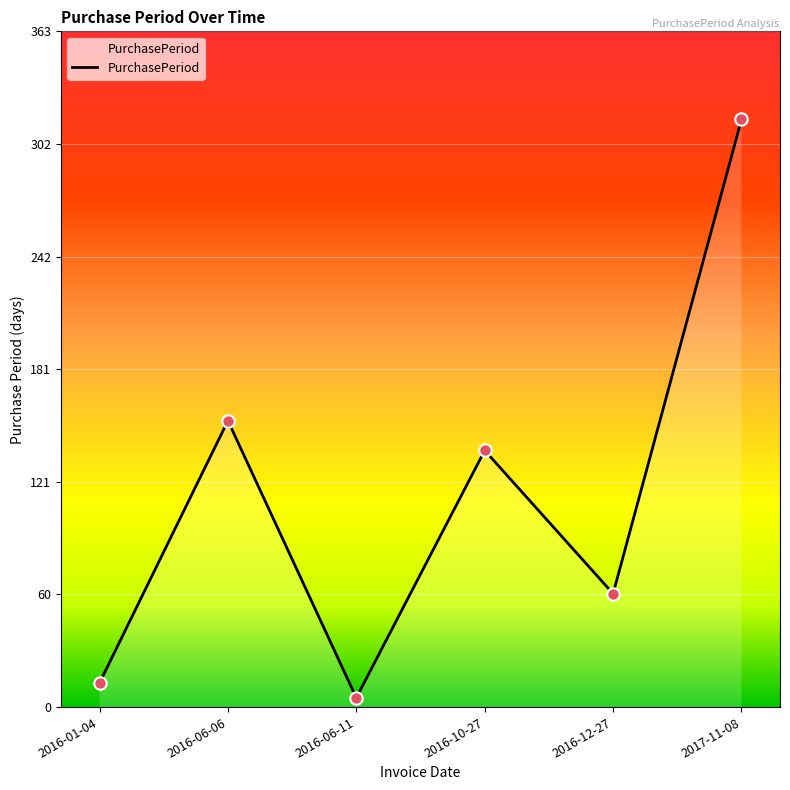

What is the change in value from 2016-06-11 to 2016-12-27?

+56